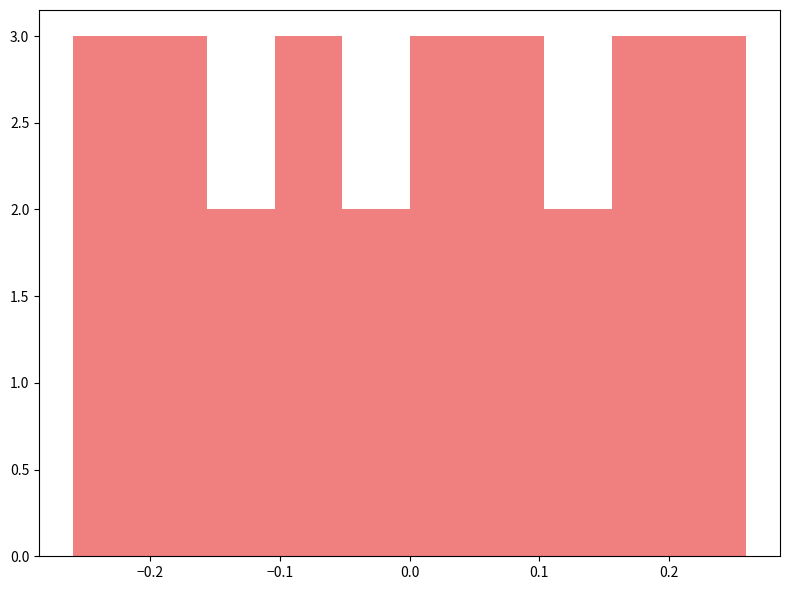

Reading left to right, transcribe this chart: for each bar, give the range it covers on the x-axis and its height. Neither the bar edges nor the heights are printed on the chart, so give them approximately, as read against the axes.

-0.260 to -0.208: 3
-0.208 to -0.156: 3
-0.156 to -0.104: 2
-0.104 to -0.052: 3
-0.052 to 0.000: 2
0.000 to 0.052: 3
0.052 to 0.104: 3
0.104 to 0.156: 2
0.156 to 0.208: 3
0.208 to 0.260: 3